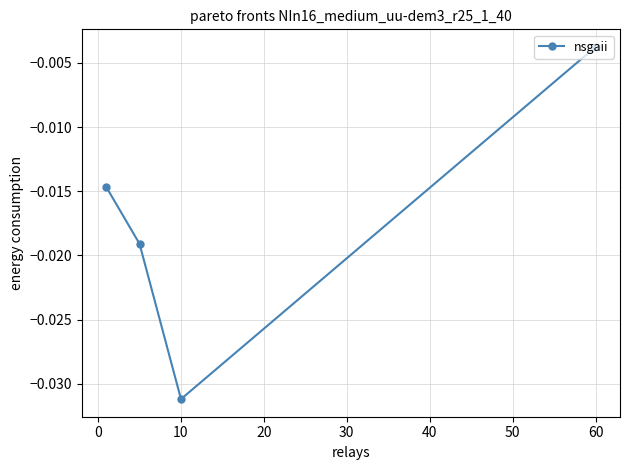

True or false: the data has more than 1 interior local peaks.

False